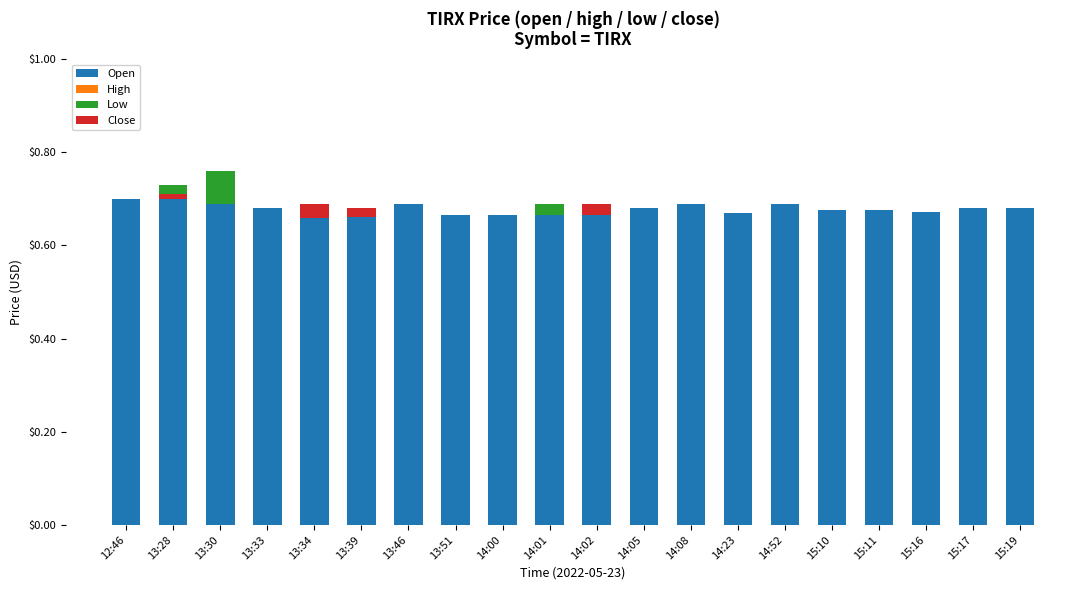

At how many categories does at least one series exceed 0?

20